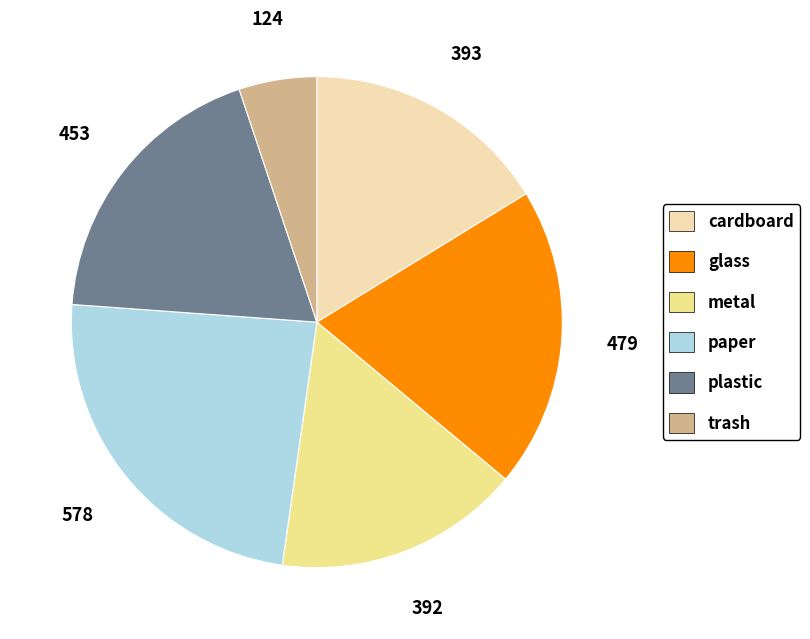

Is metal the majority of the pie?

No